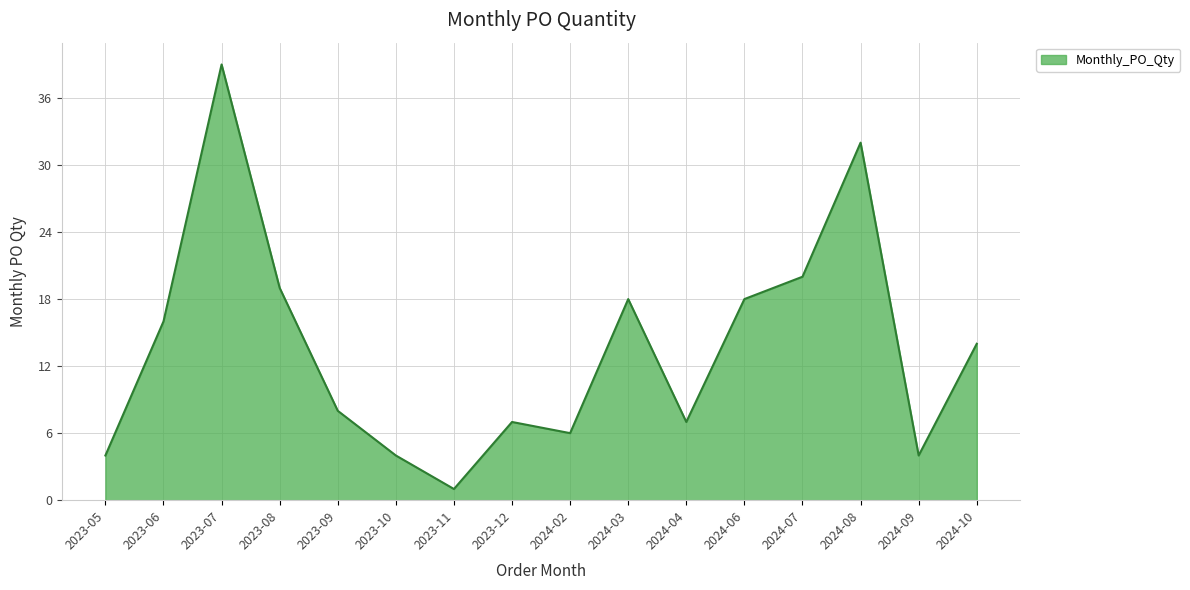

What is the difference between the maximum and minimum values?

38